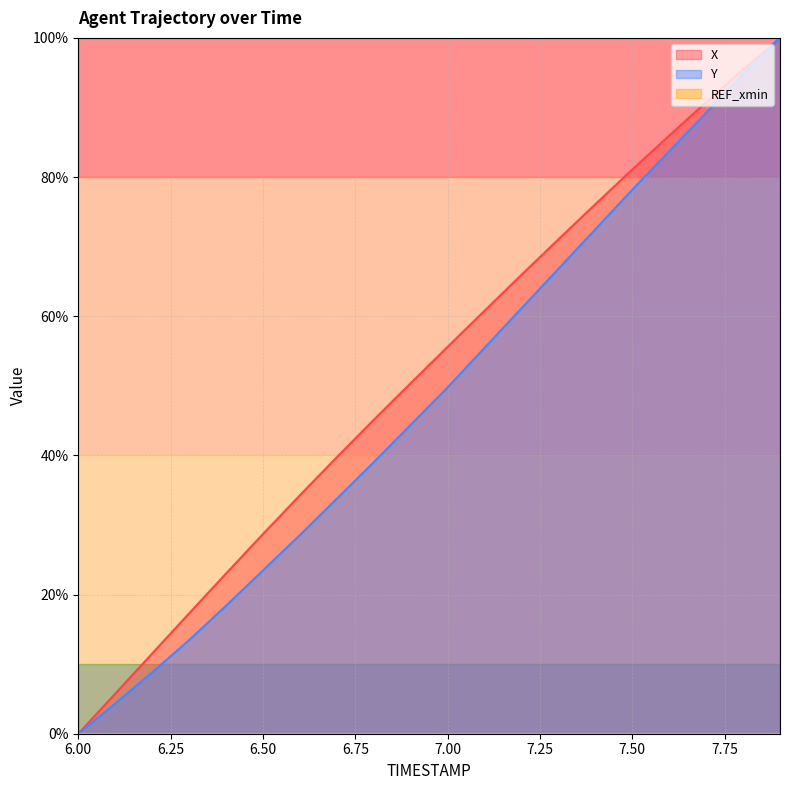

How many lines are shown in the chart?

3